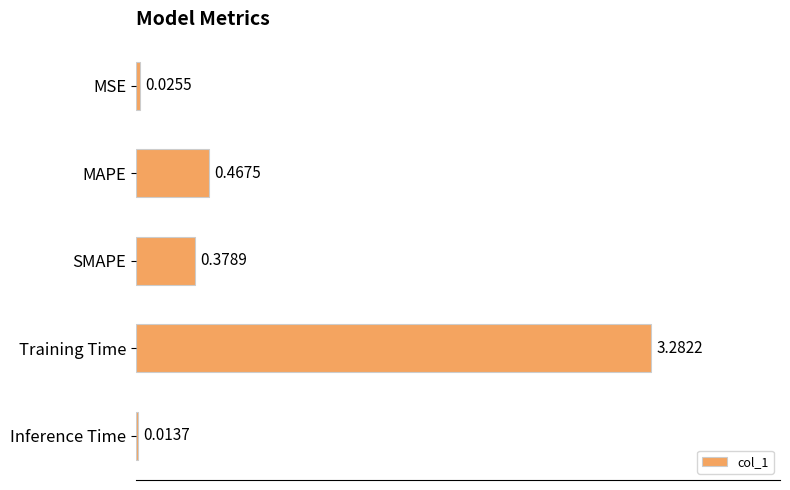

At which category does the chart reach its minimum across all series?

Inference Time